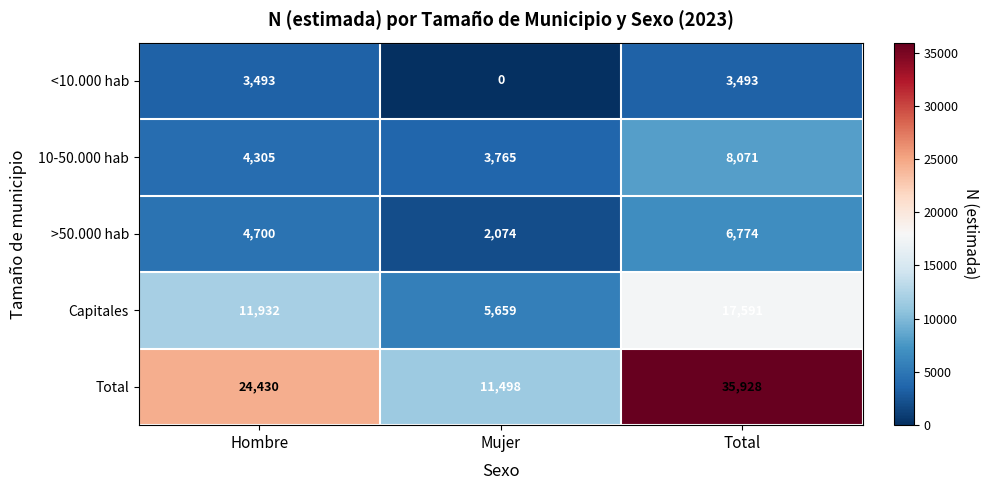

List the series in order of their peak value, highest first.

Total, Capitales, 10-50.000 hab, >50.000 hab, <10.000 hab